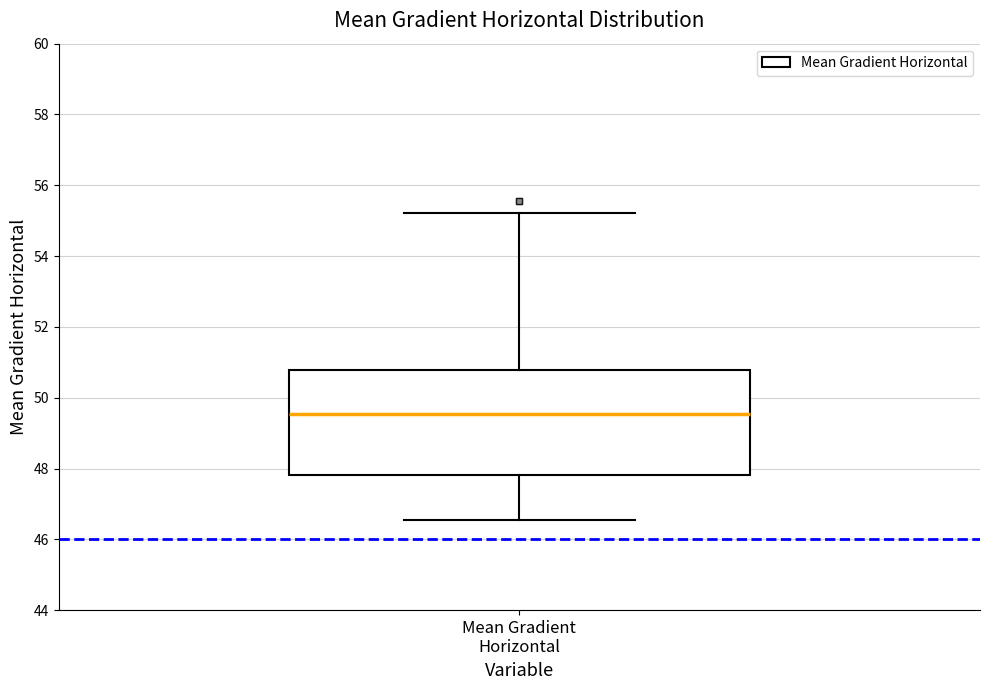

Read this box plot against the y-axis: the position of the median line, the range covered by the box, and the ends of both whiskers. The values are not printed on the chart, so give them approximately, as read against the axis.

median 49.6, box 47.8 to 50.8, whiskers 46.6 to 55.2